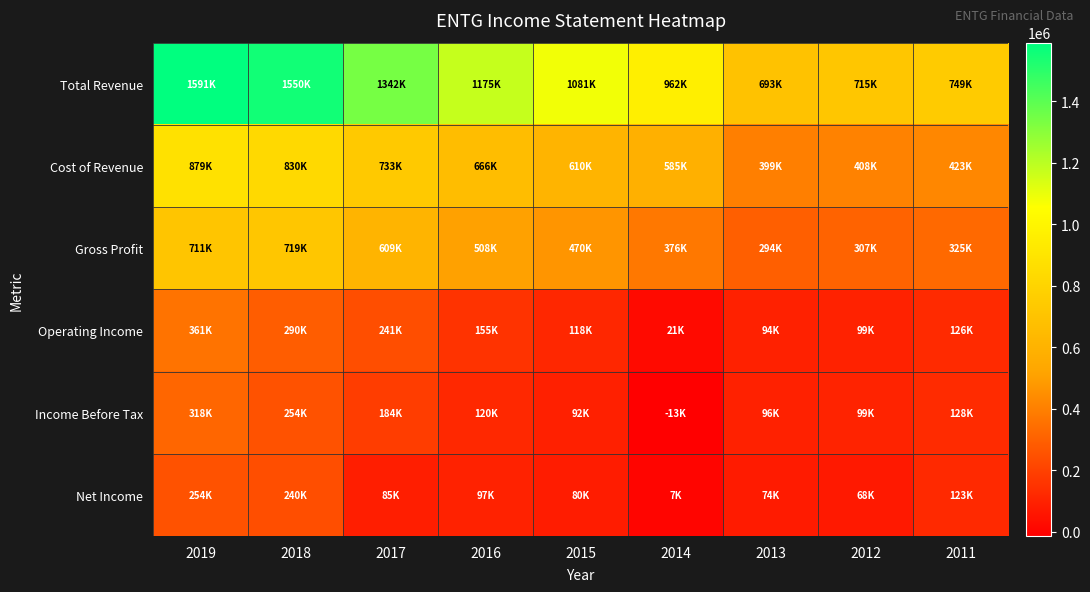

How many series are shown in this chart?

6